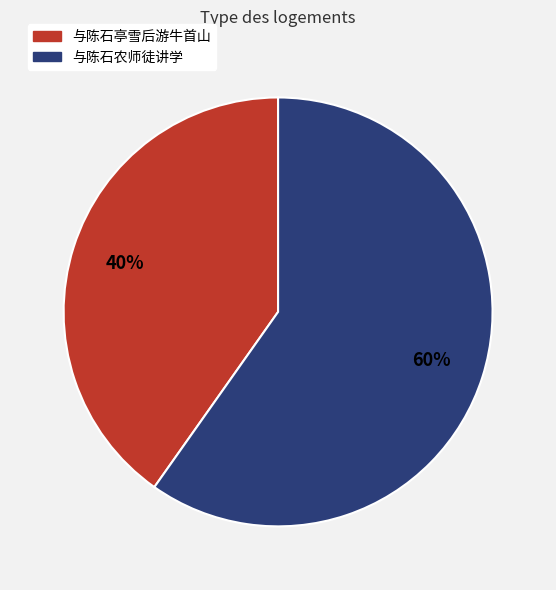

Which category has the smallest portion of the pie?

与陈石亭雪后游牛首山